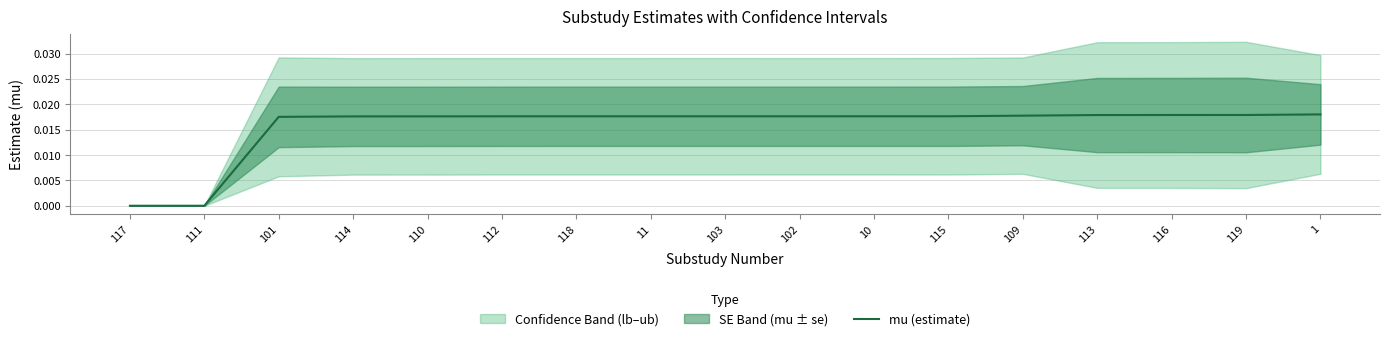

Is it true that the value at 116 is 0.0?

False